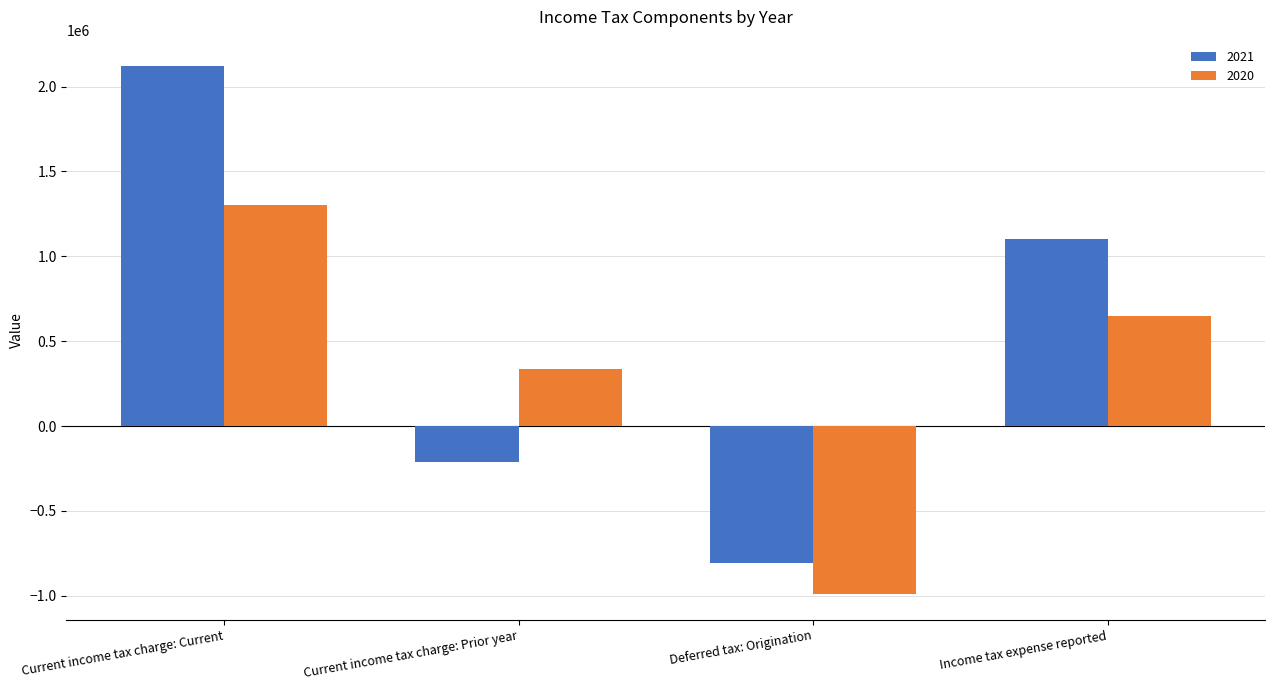

What is the difference between the maximum and minimum values in the 2021 series?

2929515